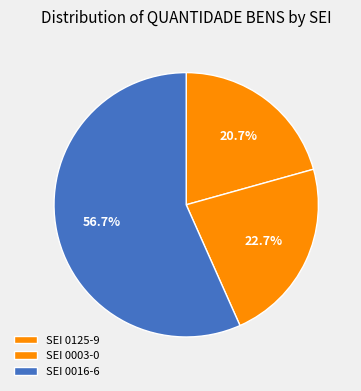

What is the majority slice?

SEI 0016-6